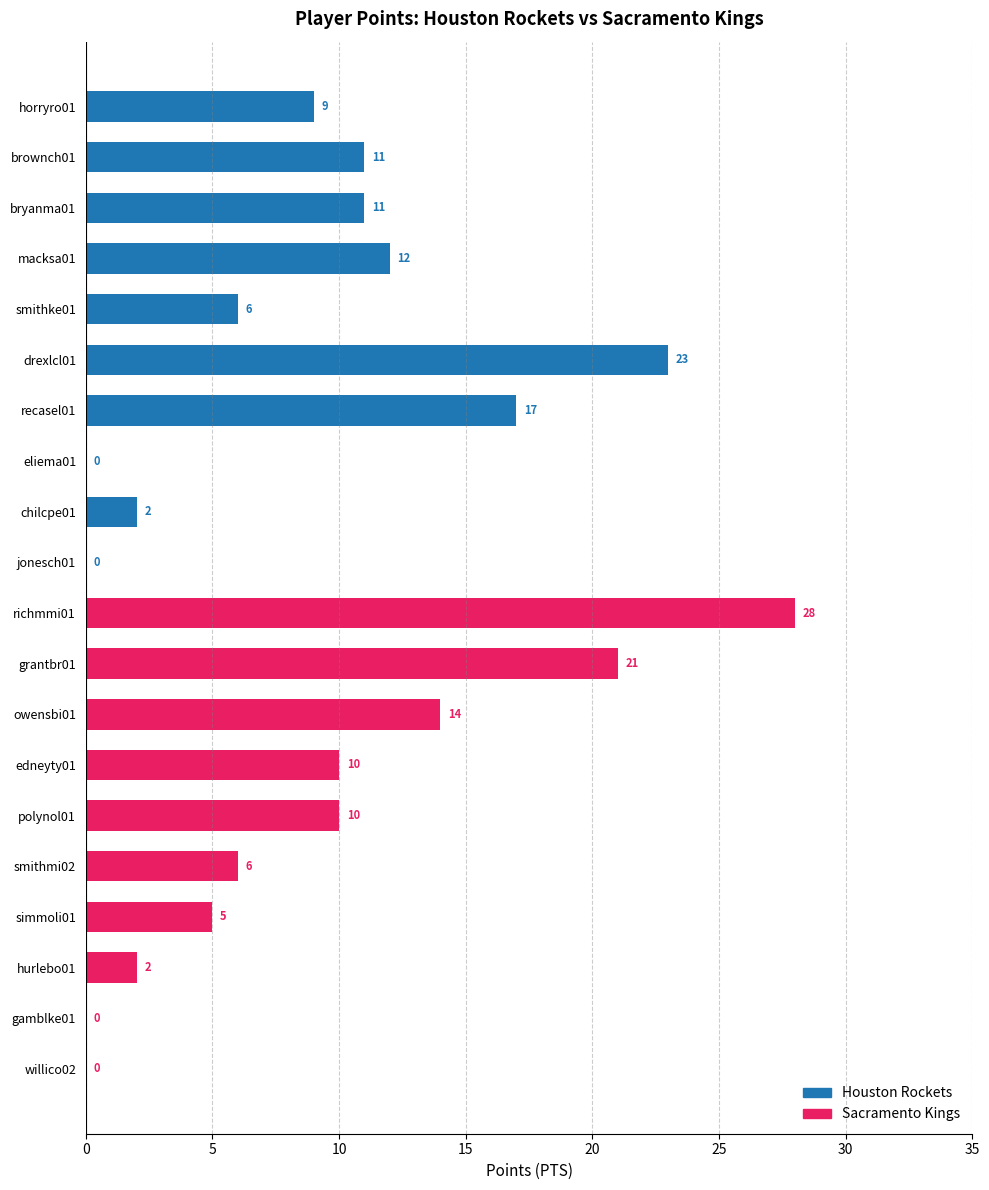

What is the greatest value displayed?

28